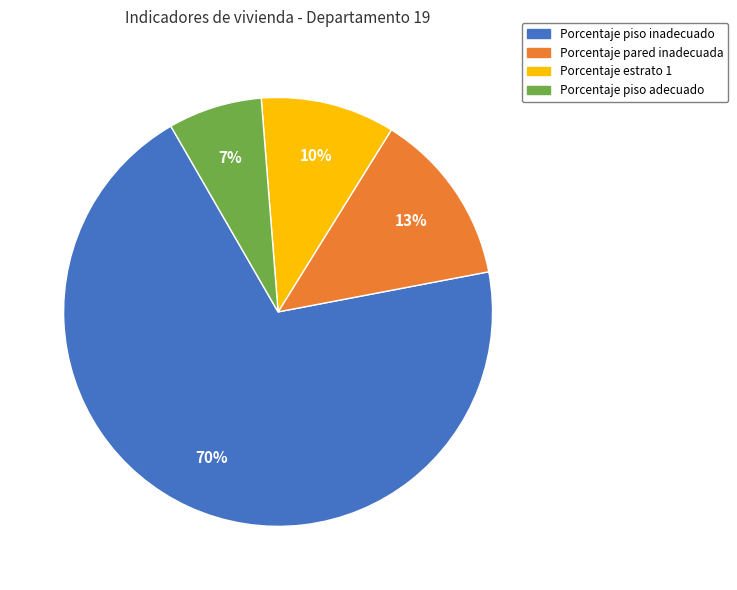

What is the majority slice?

Porcentaje piso inadecuado